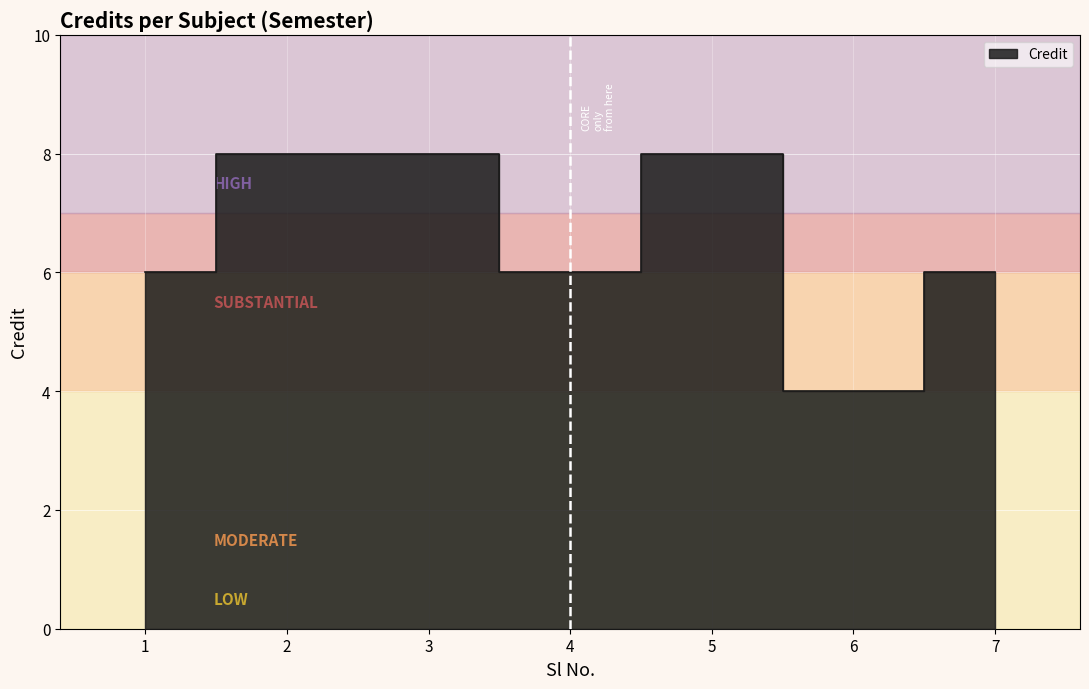

The chart shows a value of 4 at 6. True or false?

True